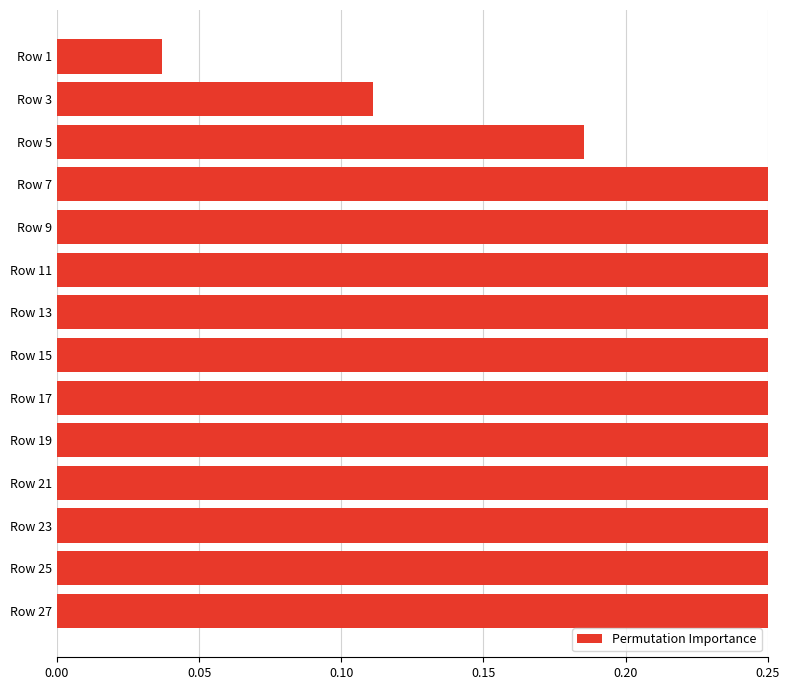

Is it true that the value at Row 9 is 0.1?

False